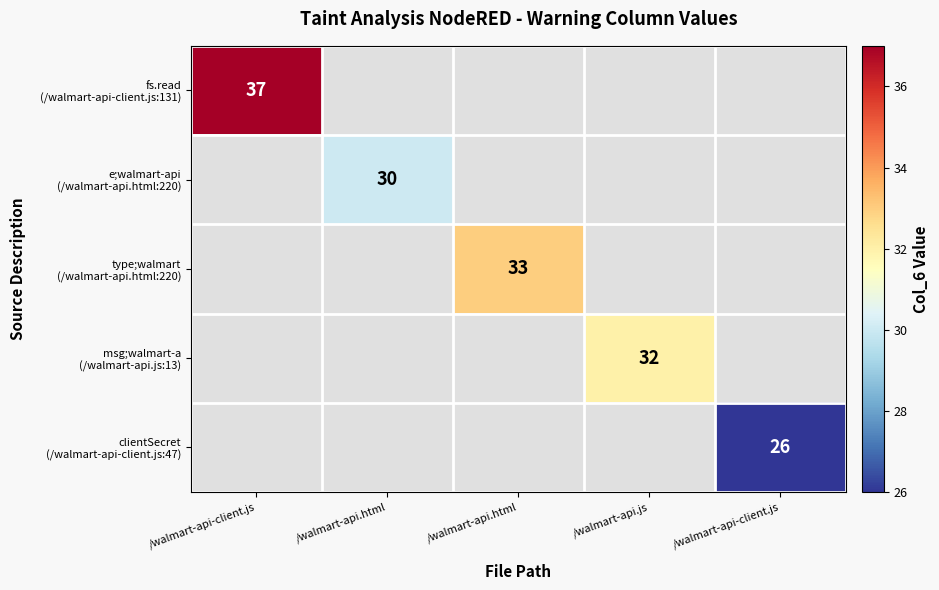

Which series has the largest range (max minus min)?

fs.read (/walmart-api-client.js:131)